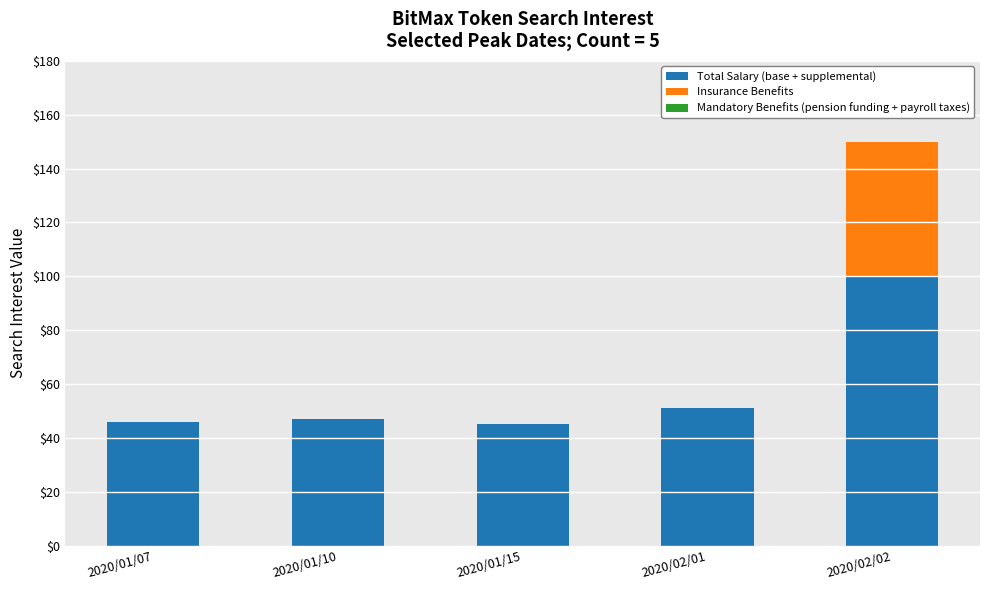

At which category is the sum across all series the highest?

2020/02/02